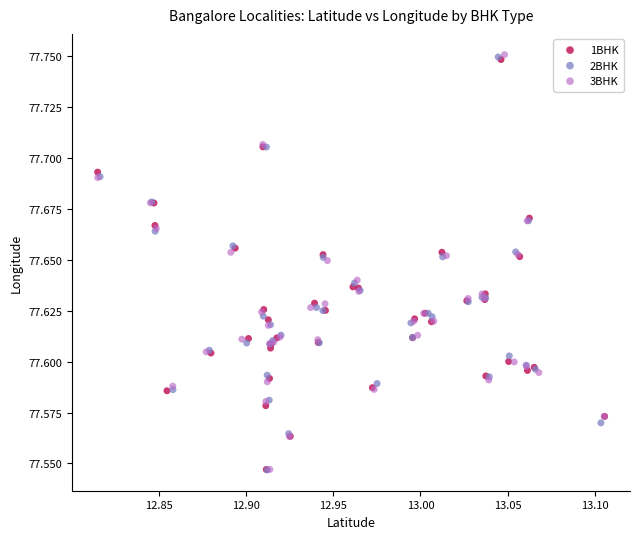

Which series has the largest Y range (max minus min)?

3BHK